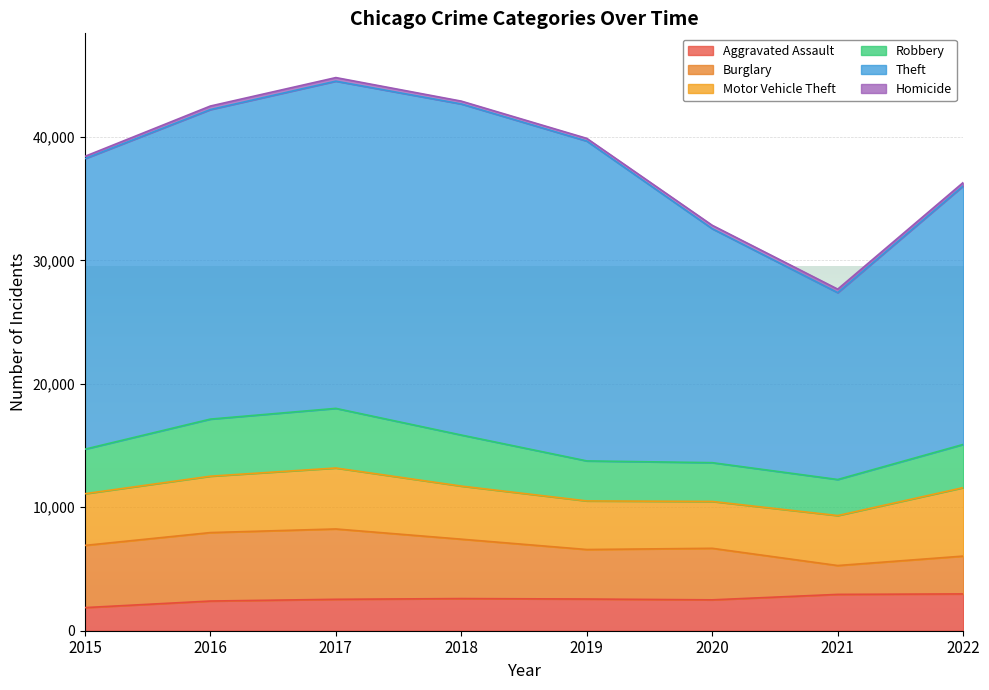

Which has a higher value, 2017 or 2016?

2017